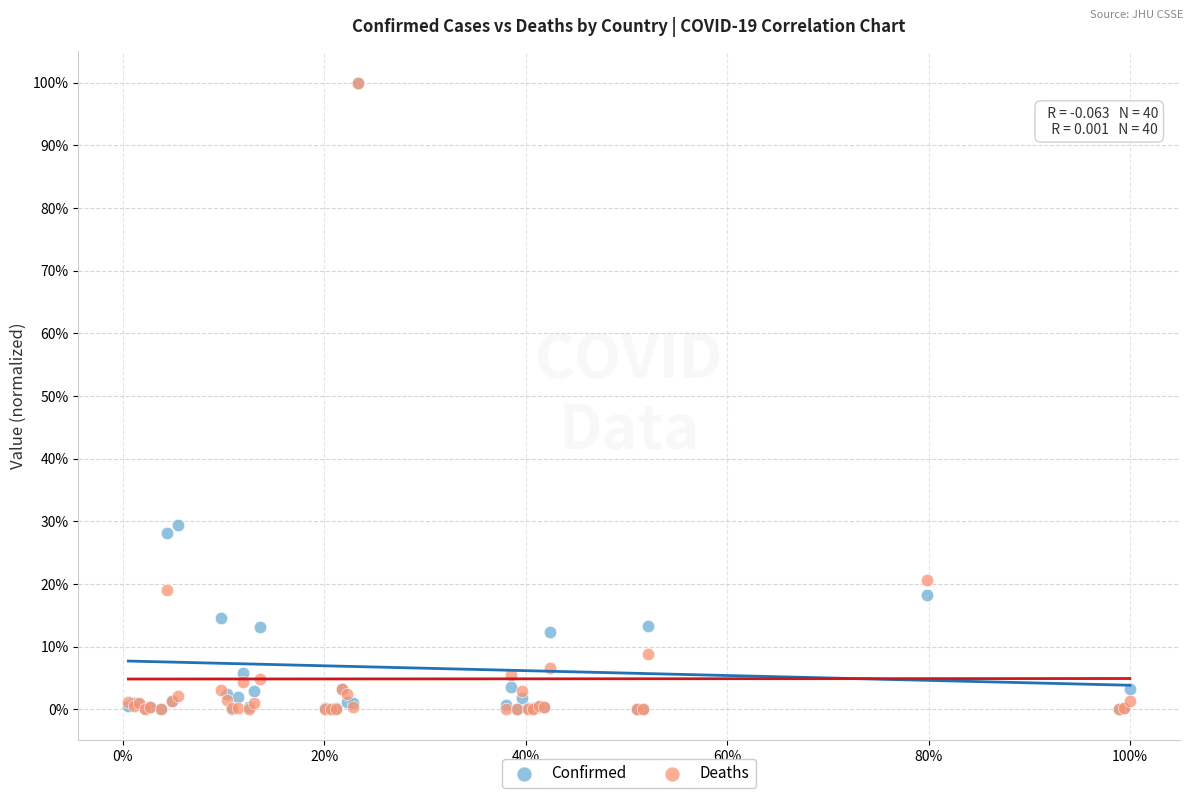

What are all the series names shown in the legend?

Confirmed, Deaths